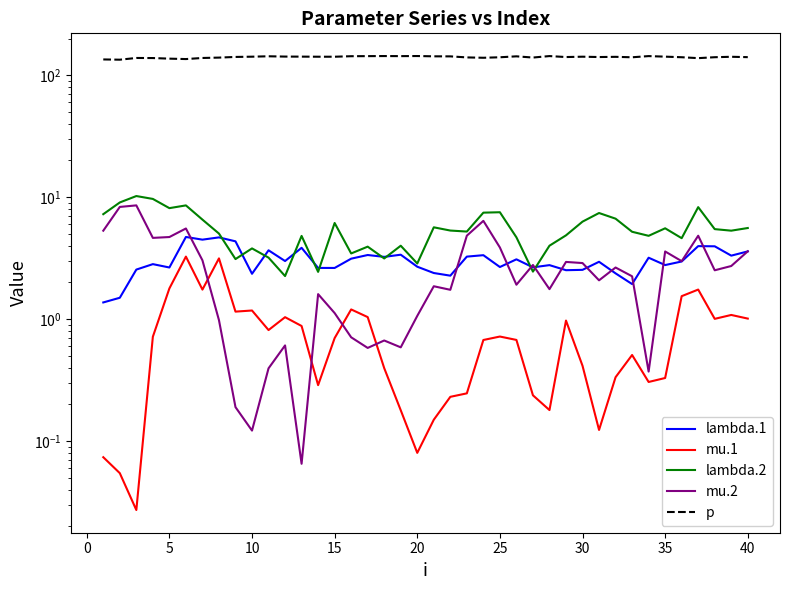

What is the maximum value for lambda.1?

4.7